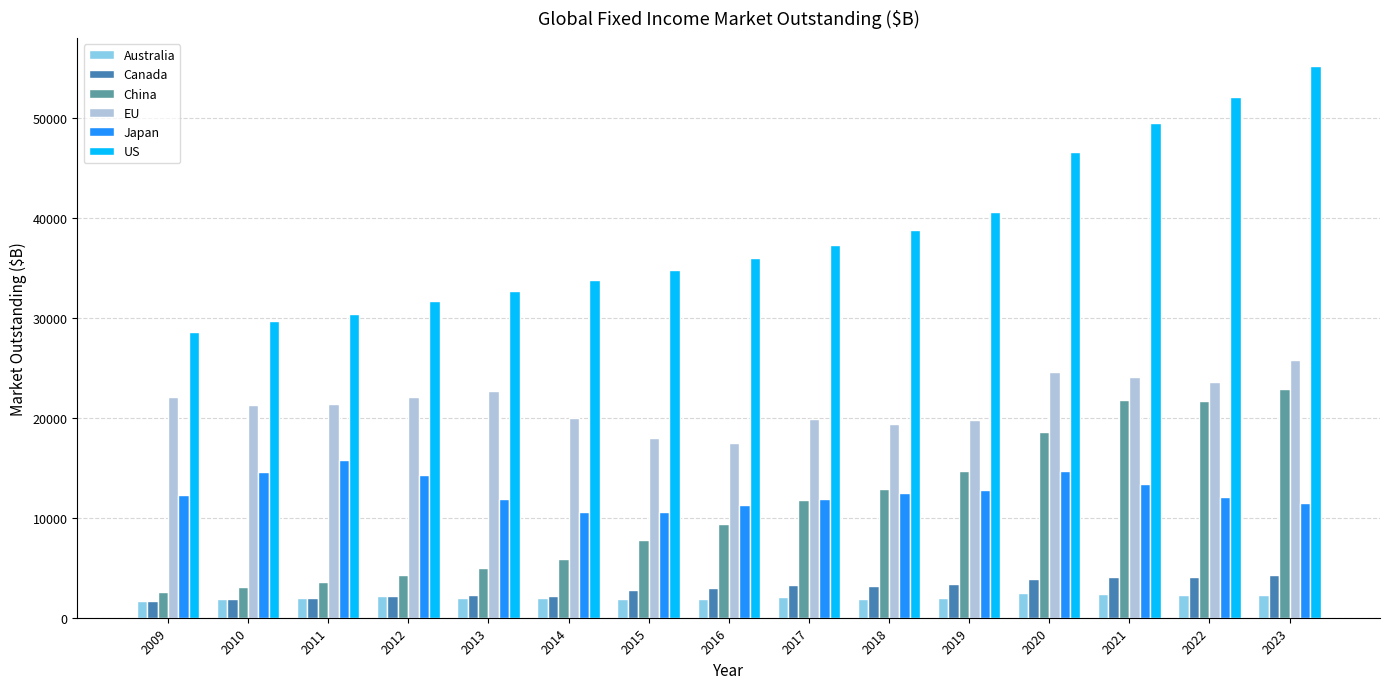

The US series shows 74068.7 at 2020. True or false?

False